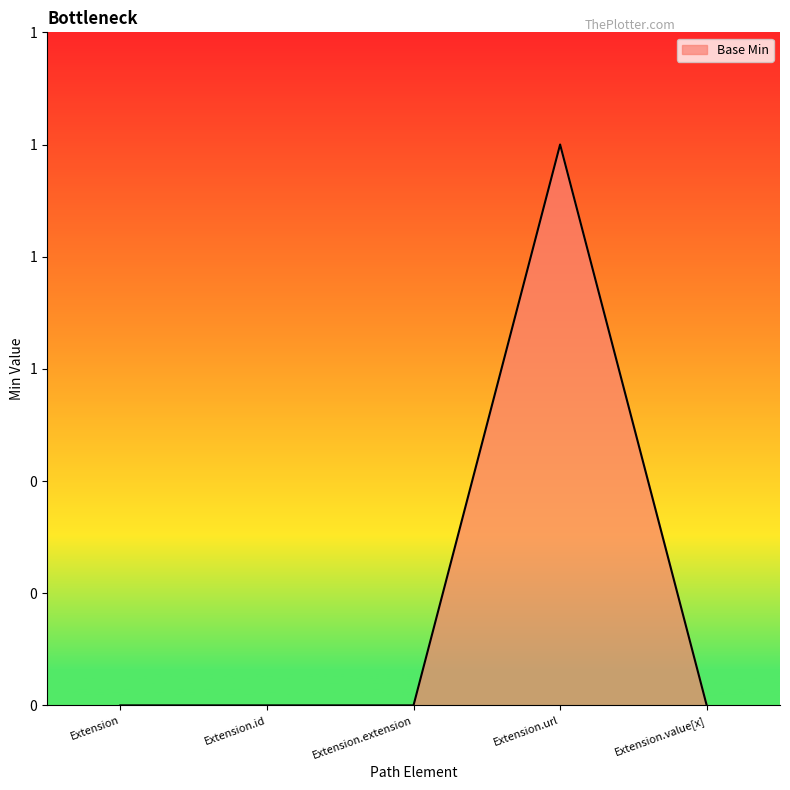

Is this an area chart (filled region under the line)?

Yes